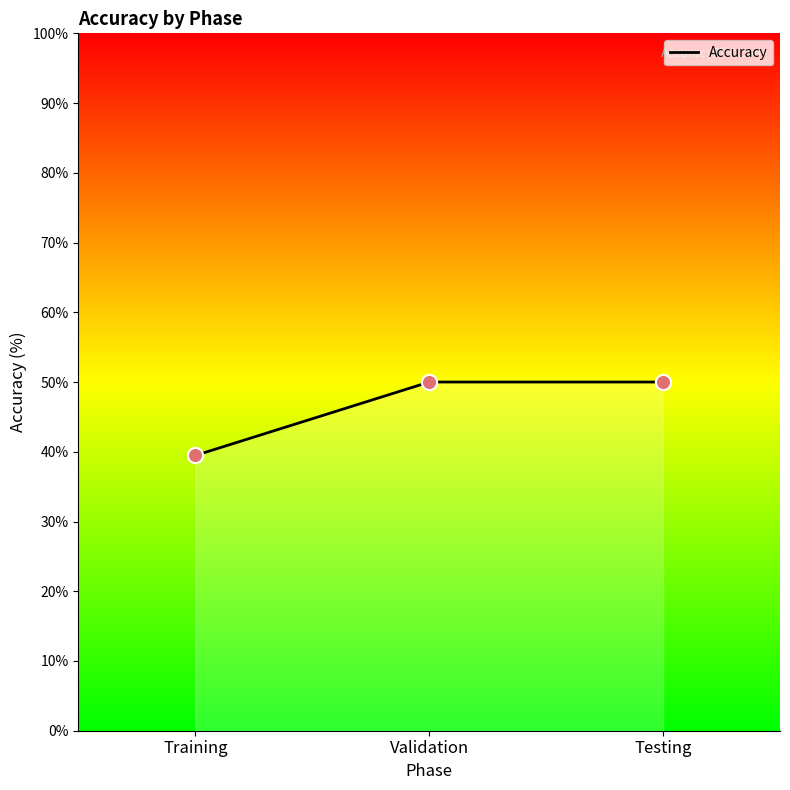

What is the ratio of the value at Validation to the value at Training?

1.3